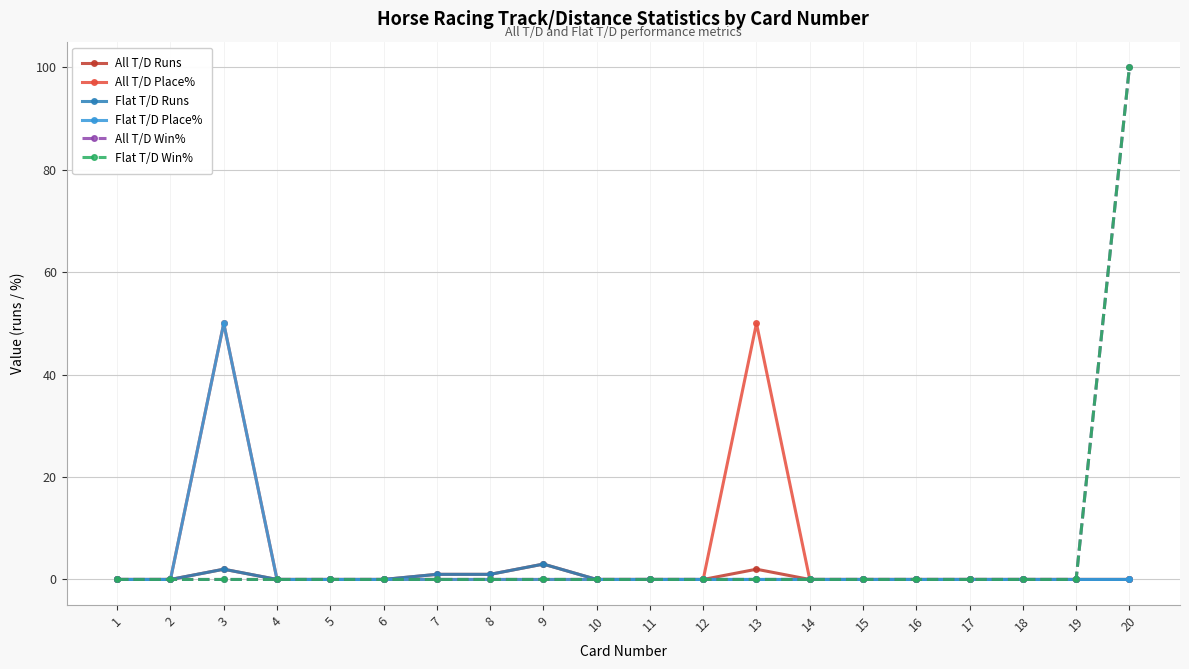

Reading left to right, extract all data points from this chart.

All T/D Runs: 0	0	2	0	0	0	1	1	3	0	0	0	2	0	0	0	0	0	0	0
All T/D Place%: 0	0	50	0	0	0	0	0	0	0	0	0	50	0	0	0	0	0	0	0
Flat T/D Runs: 0	0	2	0	0	0	1	1	3	0	0	0	0	0	0	0	0	0	0	0
Flat T/D Place%: 0	0	50	0	0	0	0	0	0	0	0	0	0	0	0	0	0	0	0	0
All T/D Win%: 0	0	0	0	0	0	0	0	0	0	0	0	0	0	0	0	0	0	0	100
Flat T/D Win%: 0	0	0	0	0	0	0	0	0	0	0	0	0	0	0	0	0	0	0	100